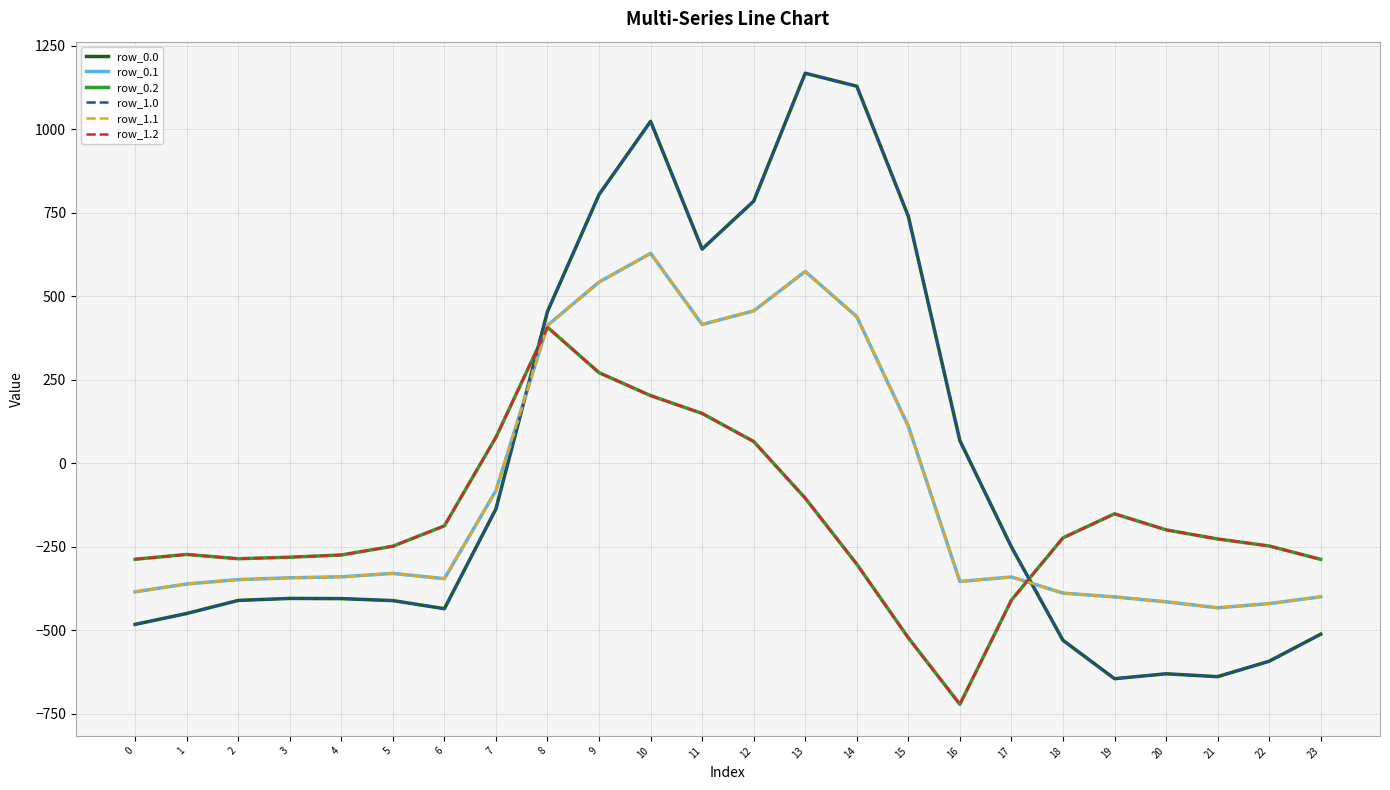

How many intersections are there between row_0.1 and row_1.0?

2